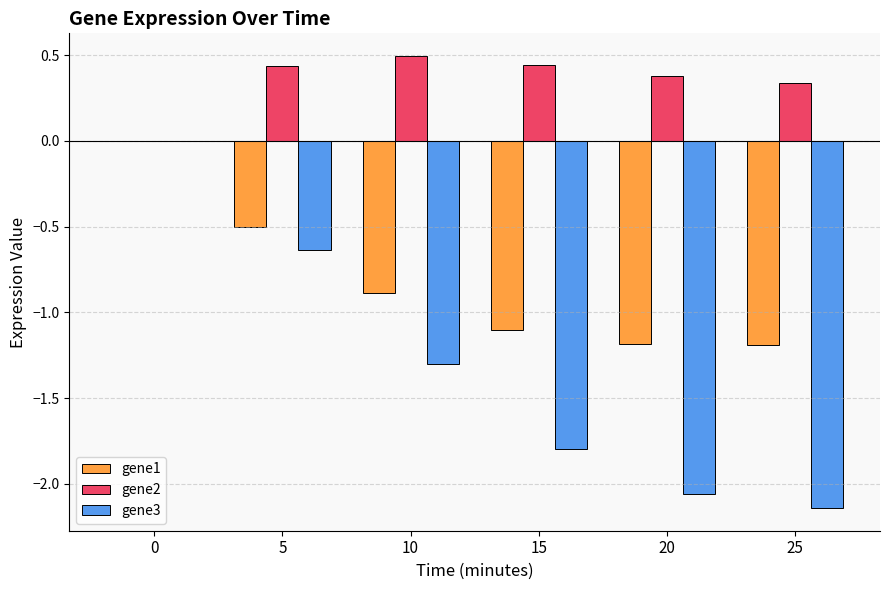

How many distinct data groups are displayed?

3